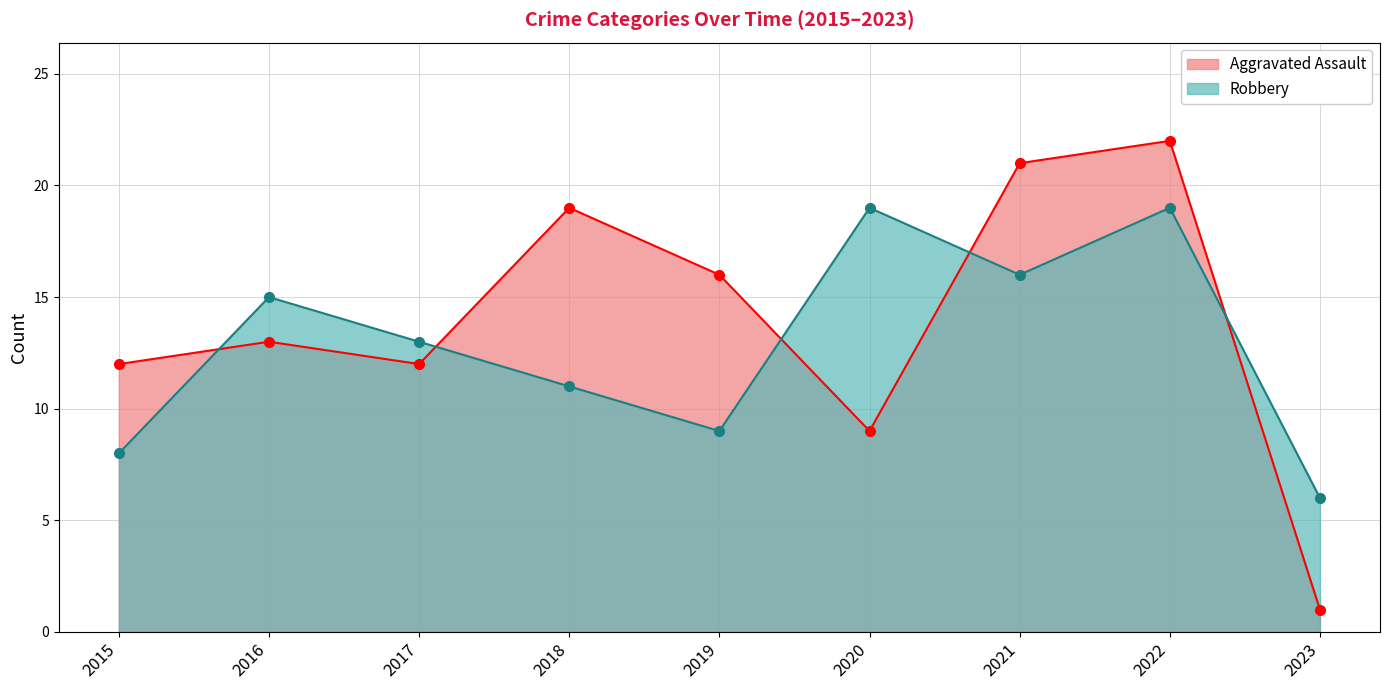

The value of Robbery at 2018 is 16. True or false?

False